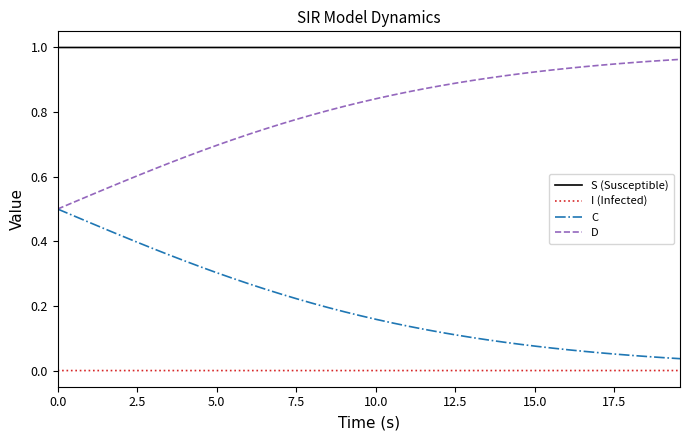

True or false: S (Susceptible) and C cross at least once.

False